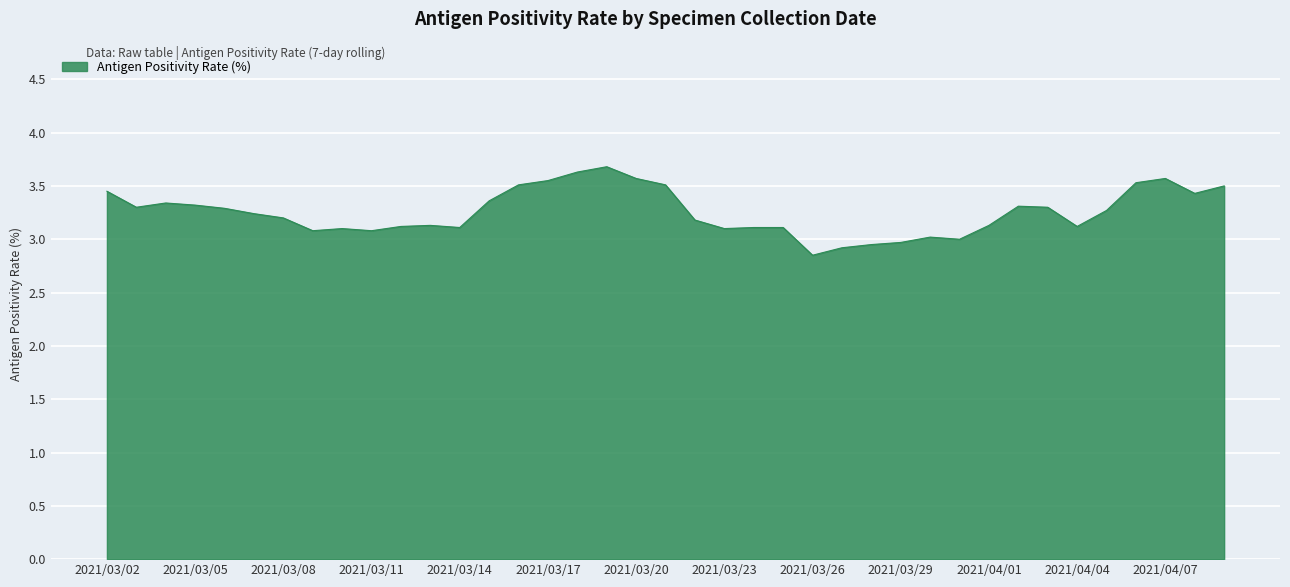

What is the difference between the maximum and minimum values?

0.8